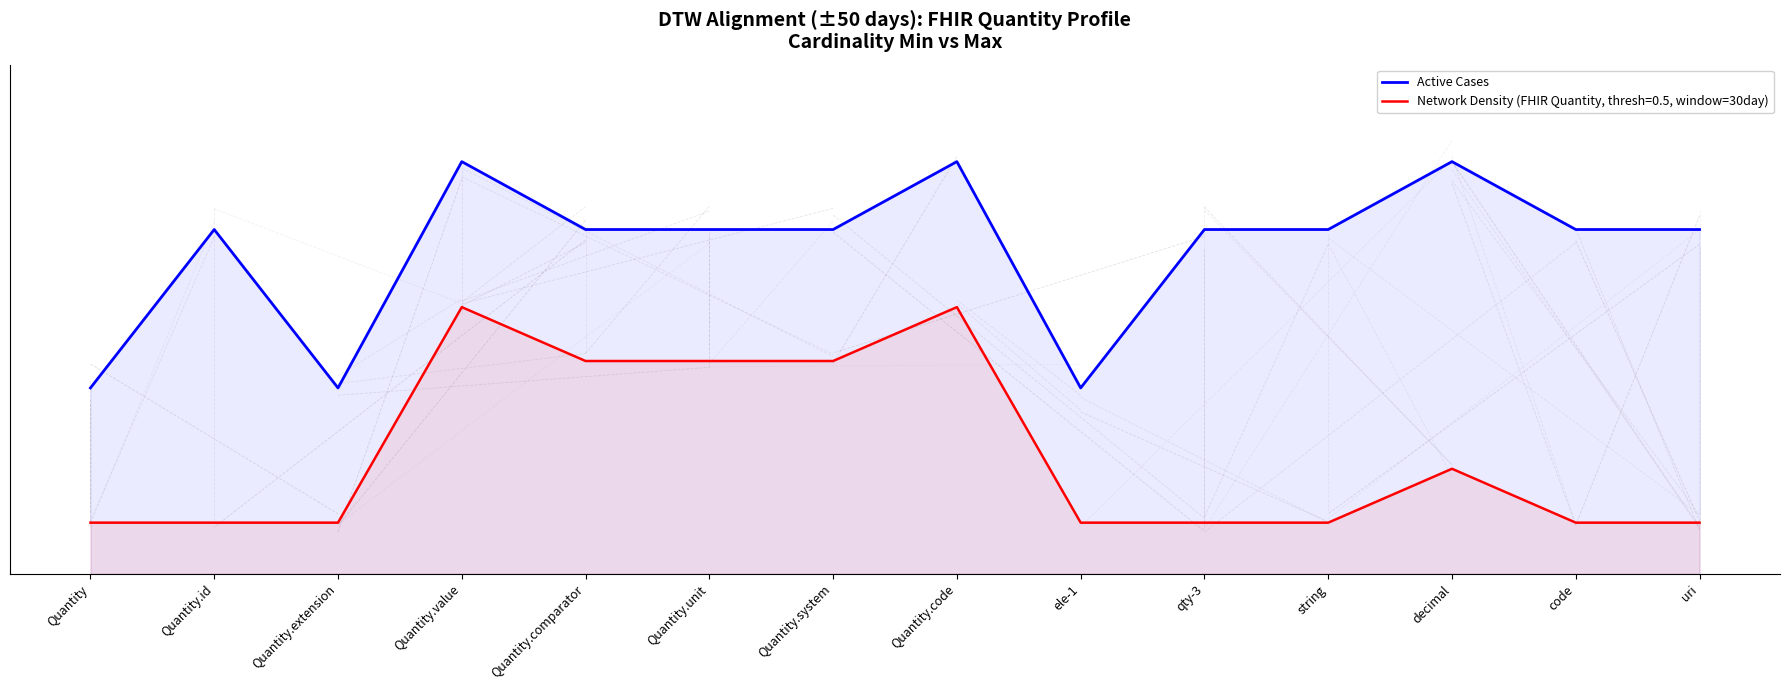

What position from the right is decimal?

3